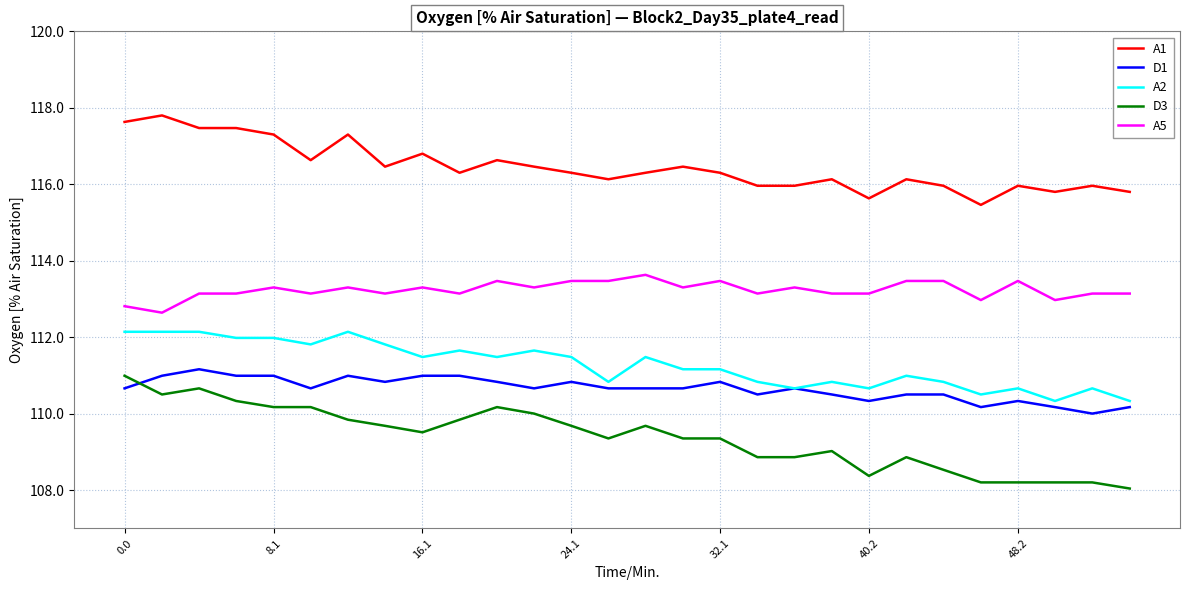

What is the difference between the maximum and minimum values in the A5 series?

1.0